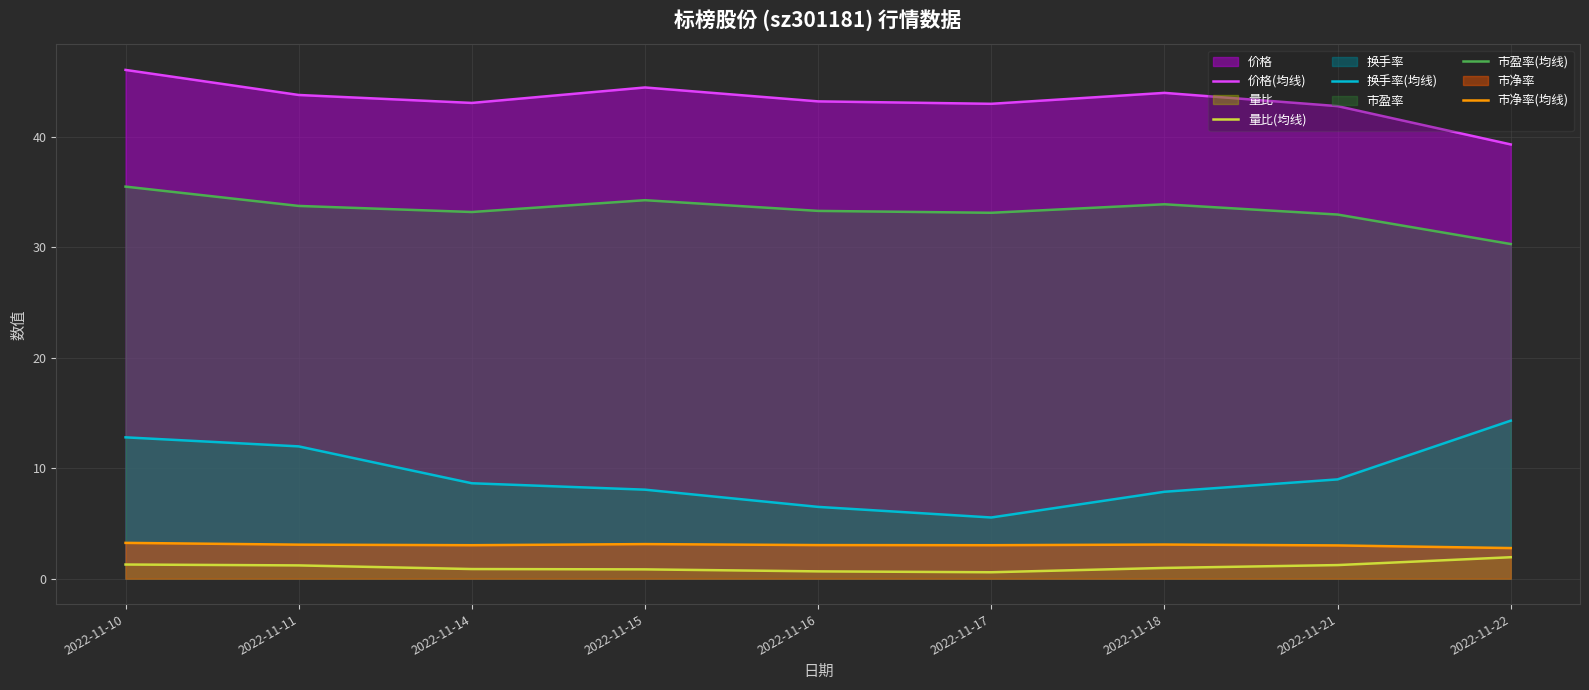

What is the value of the 价格(均线) point at the 3rd from the left?

43.1